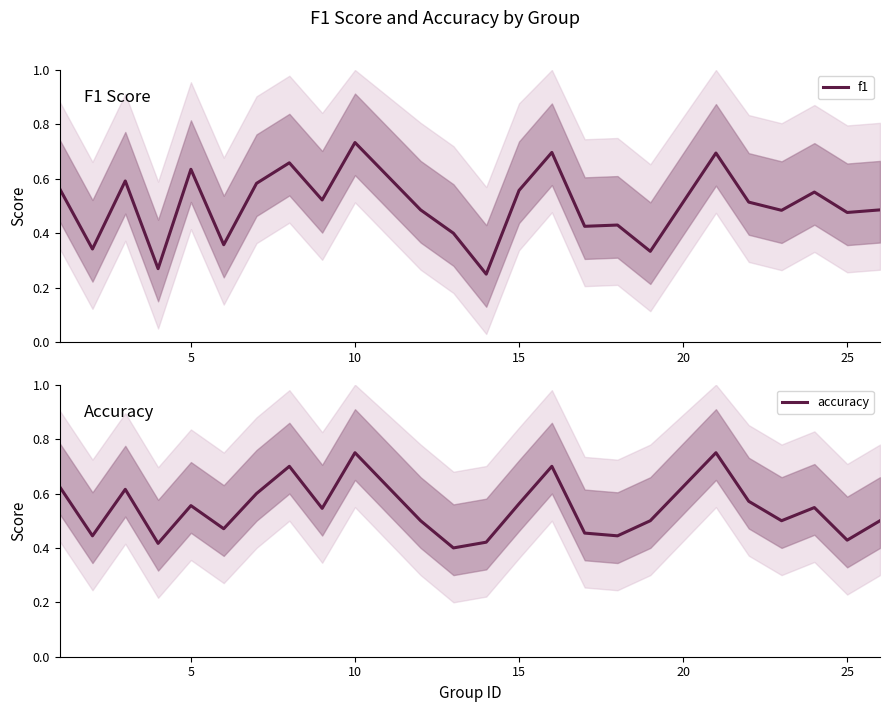

At which label does f1 reach its peak?

10